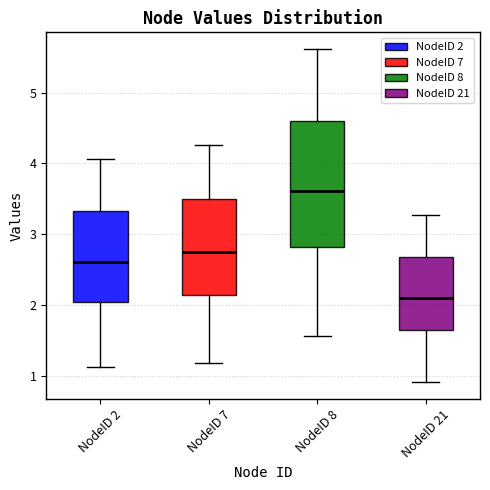

Where does the median line of the box for NodeID 8 sit on the y-axis? The values are not printed on the chart, so give them approximately, as read against the axis.

3.6